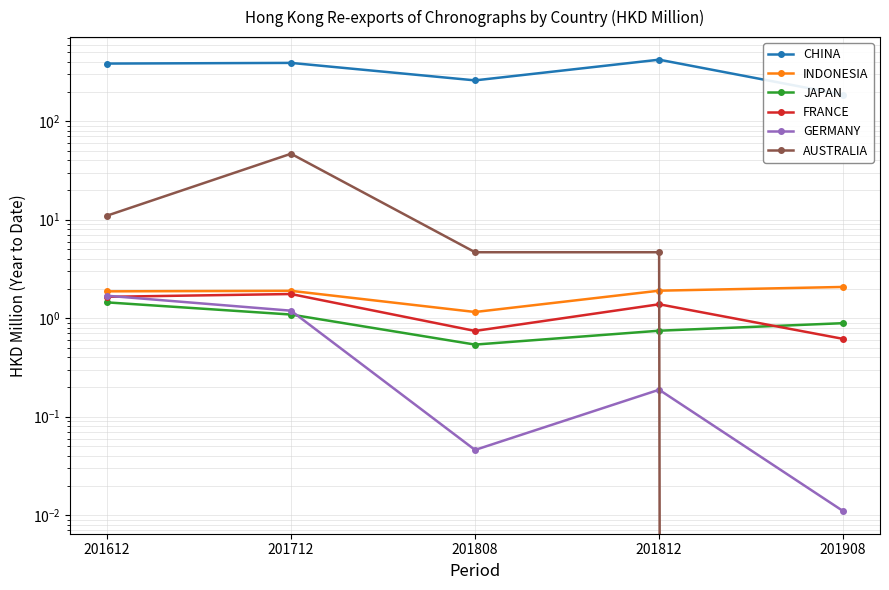

What is the difference between the second highest and second lowest values in the CHINA series?

131.2